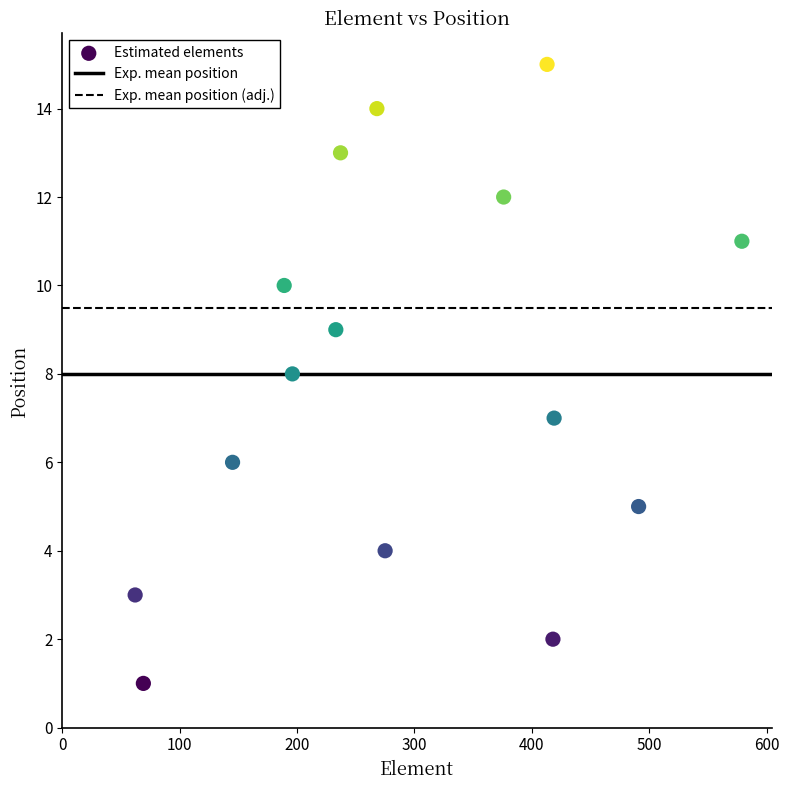

What is the range of Y values (max minus min)?

14